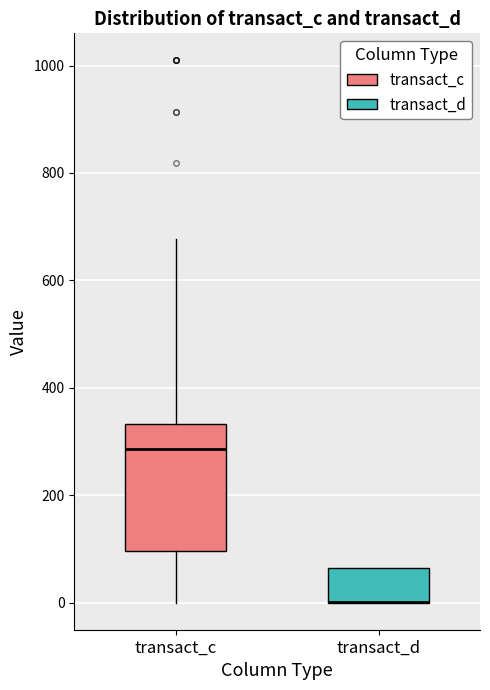

Which box is the tallest, from its lower edge to its upper edge?

transact_c